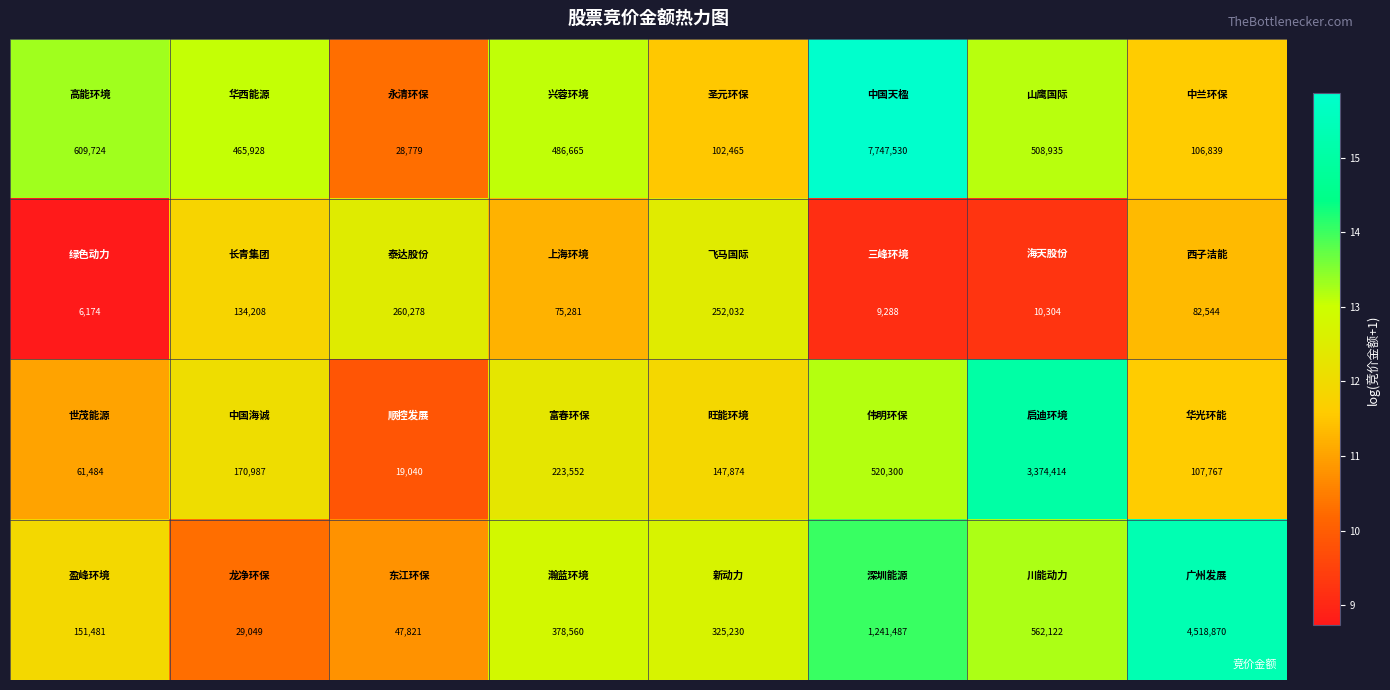

What is the maximum value shown in the chart?

7747530